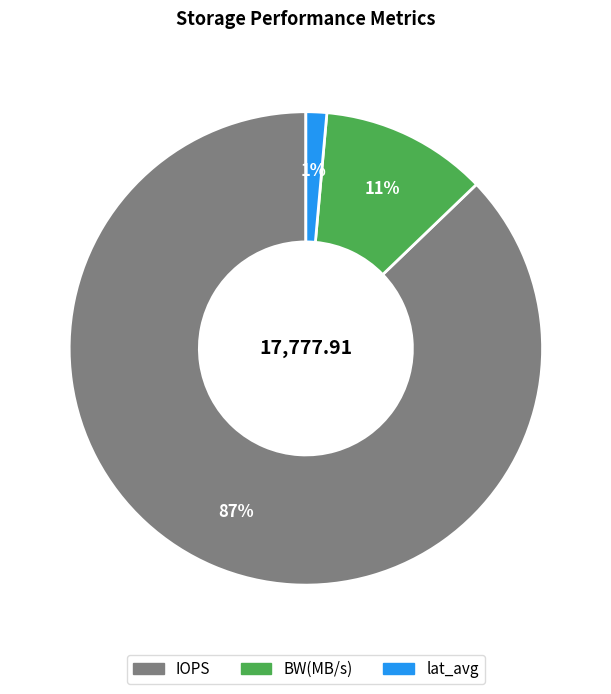

Between IOPS and lat_avg, which is larger?

IOPS